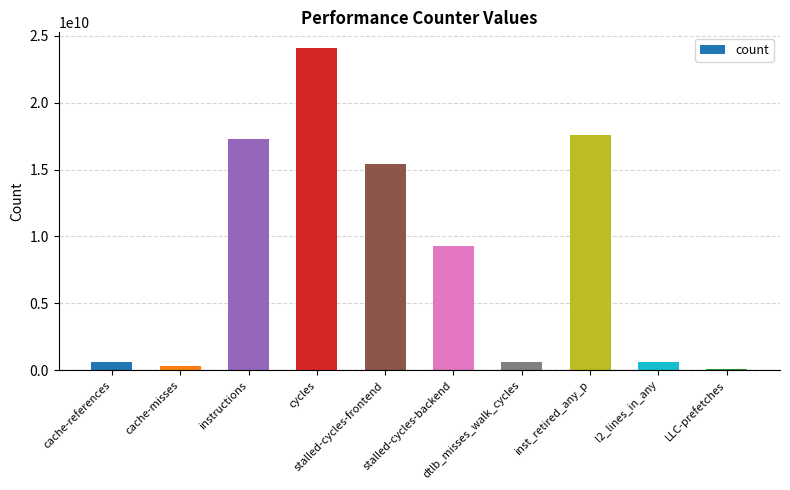

What is the greatest value displayed?

24057422222